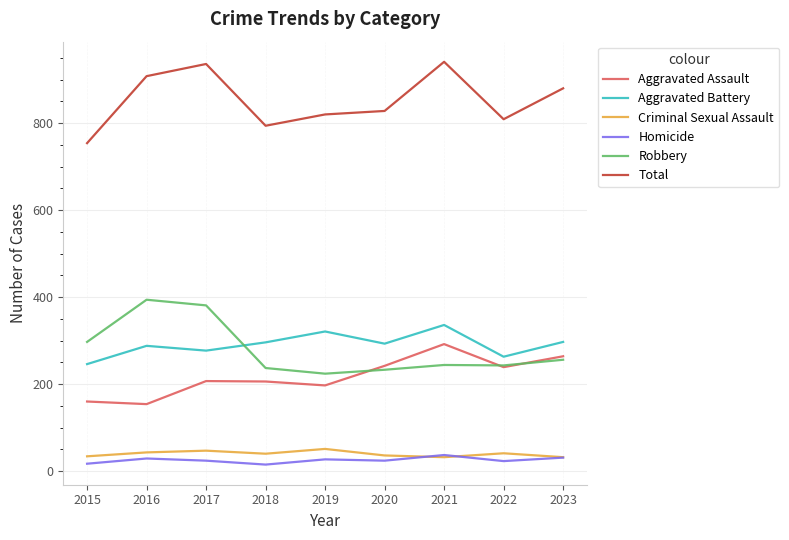

At which label does Robbery first exceed 244?

2015